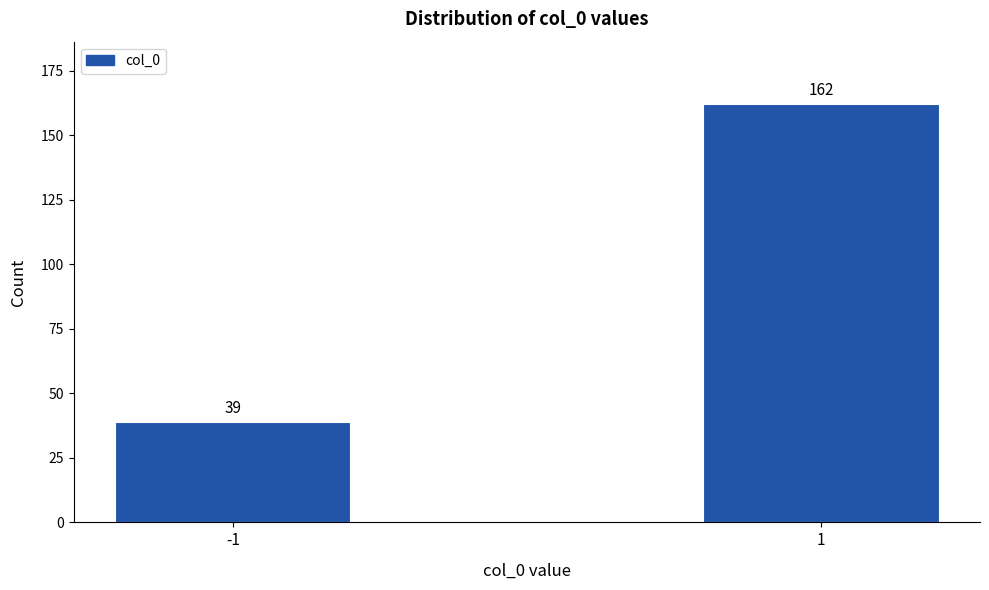

Reading left to right, what are all the values shown in this chart?

39	162